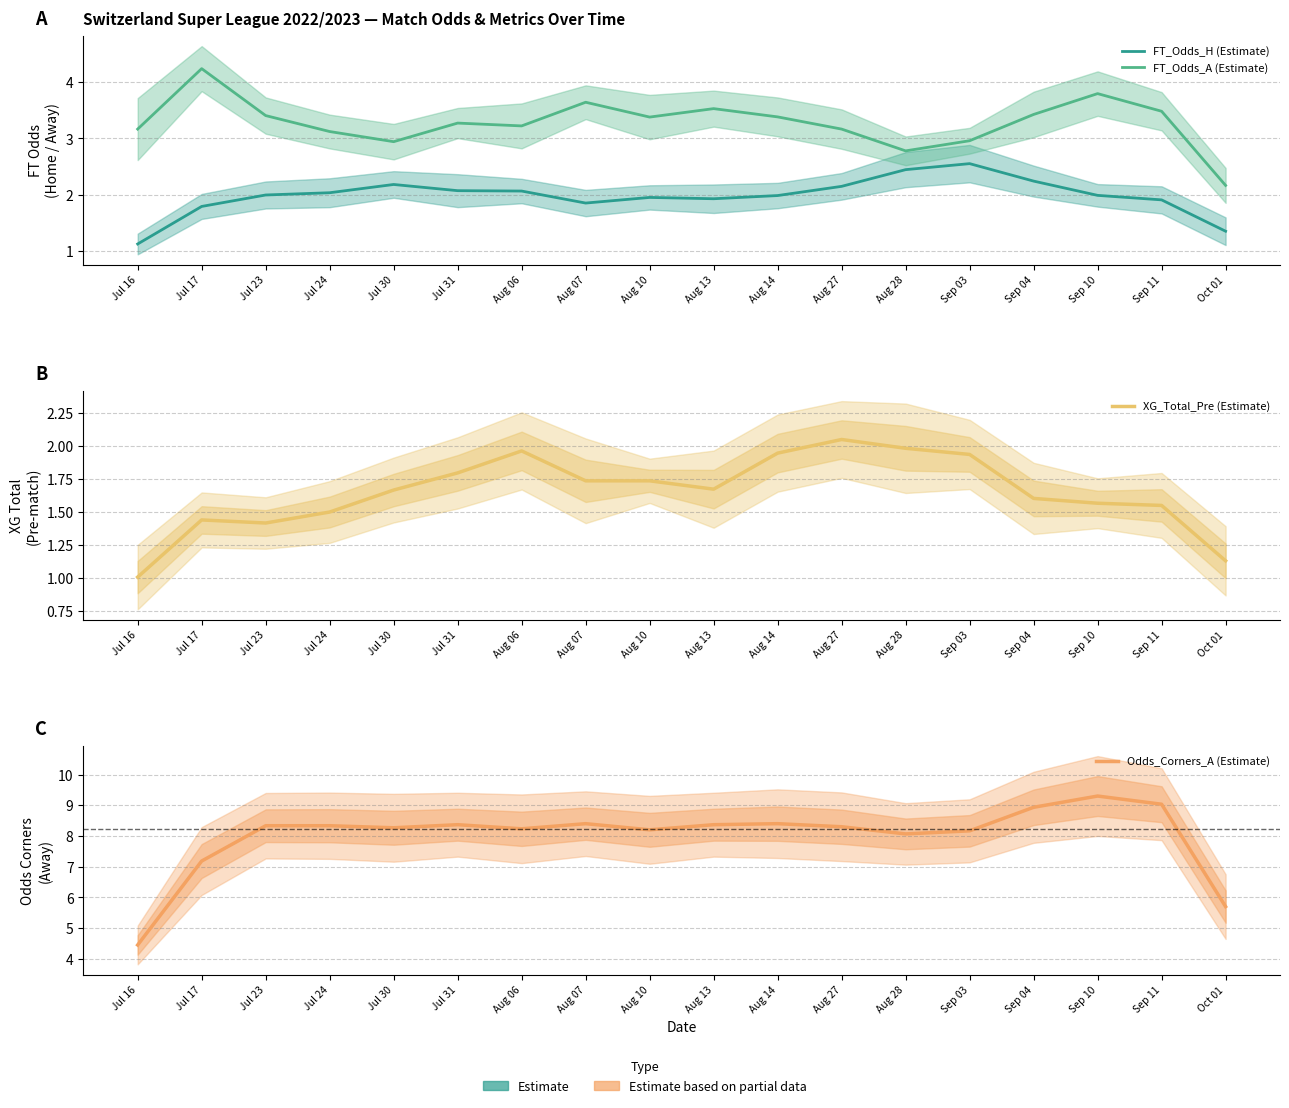

What are all the series names shown in the legend?

FT_Odds_H (Estimate), FT_Odds_A (Estimate), XG_Total_Pre (Estimate), Odds_Corners_A (Estimate)